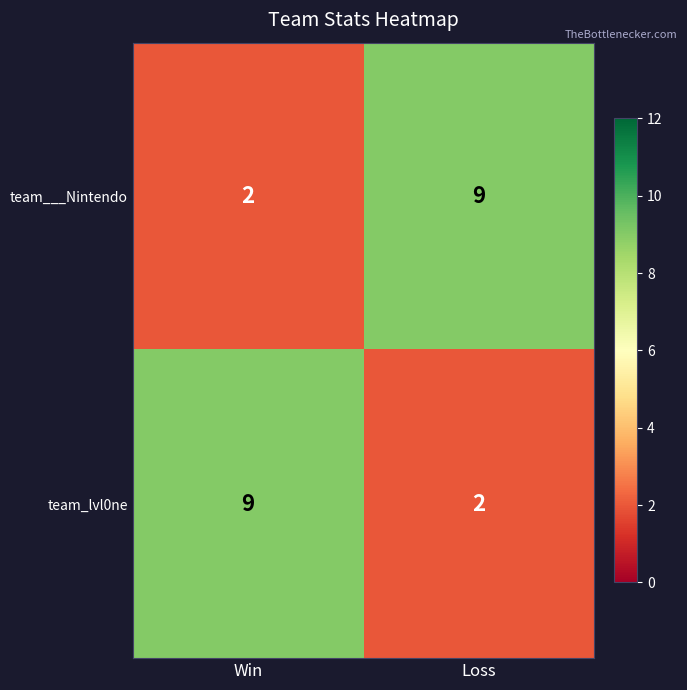

What is the approximate value of team_lvl0ne at Win?

9